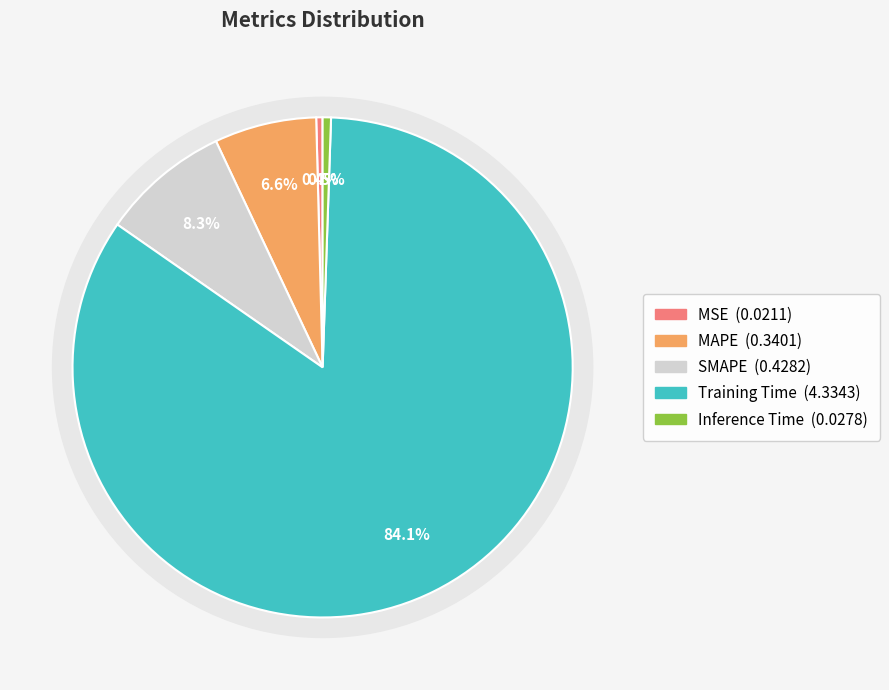

To the nearest percent, what portion does Inference Time represent?

1%